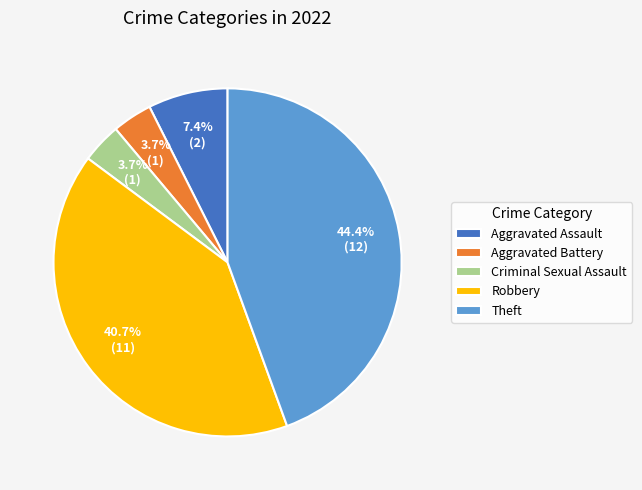

To the nearest percent, what portion does Aggravated Assault represent?

7%